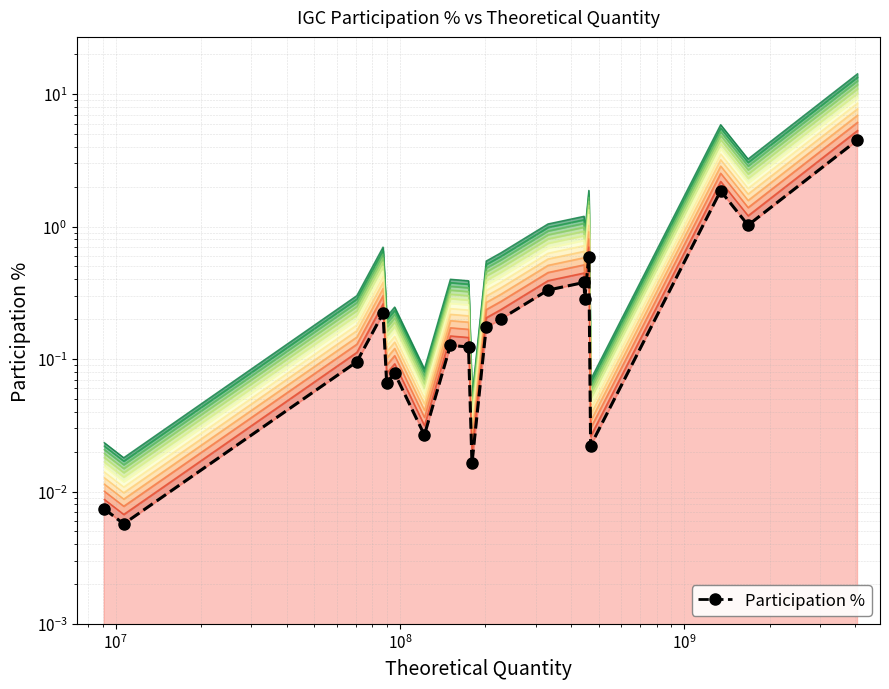

Is it true that the value at $\mathdefault{10^{5}}$ is 0.0?

False